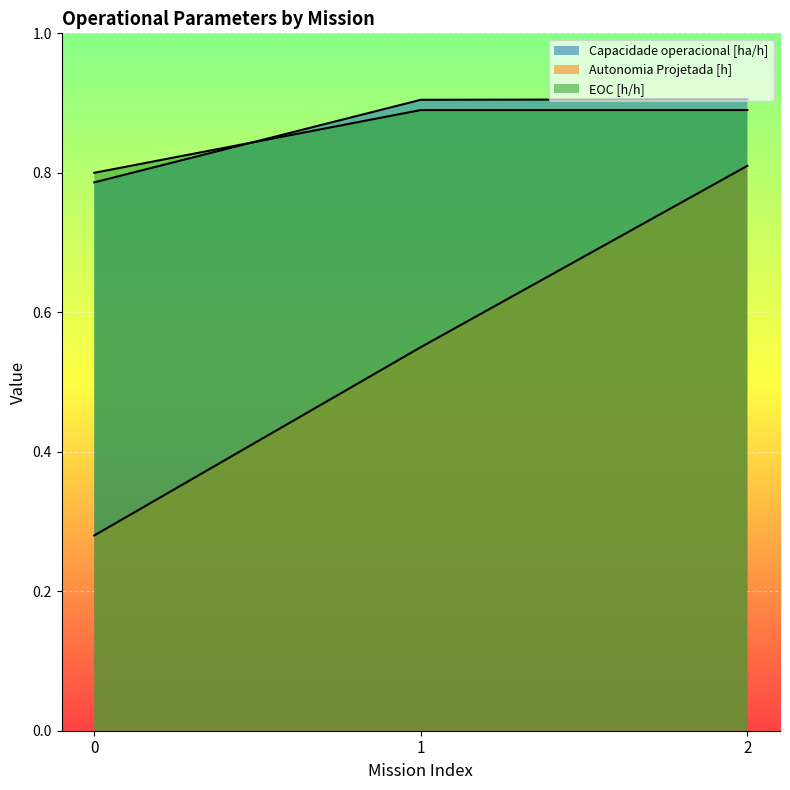

What is the sum of all EOC [h/h] values?

2.6